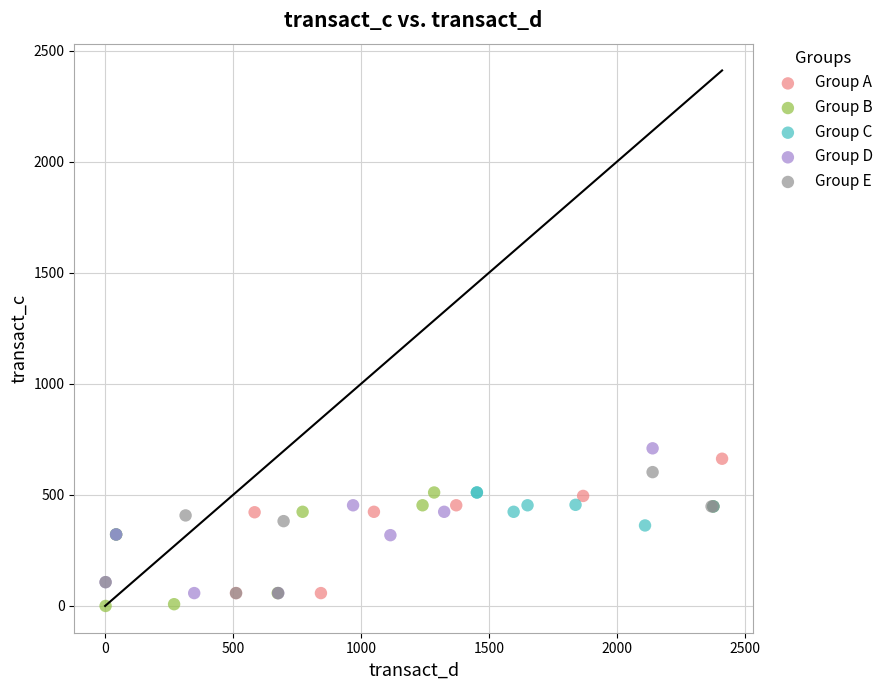

Which series has the widest spread of Y values?

Group D